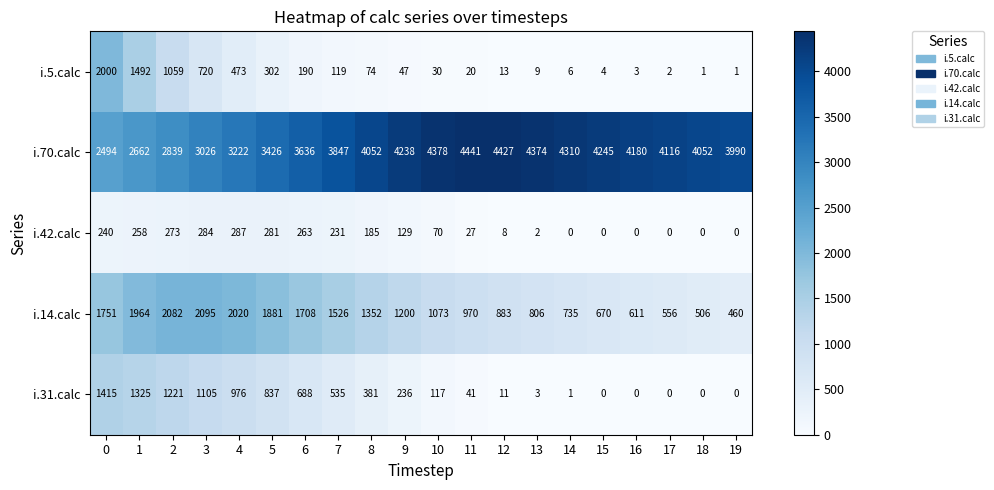

List the series in order of their peak value, lowest first.

i.42.calc, i.31.calc, i.5.calc, i.14.calc, i.70.calc